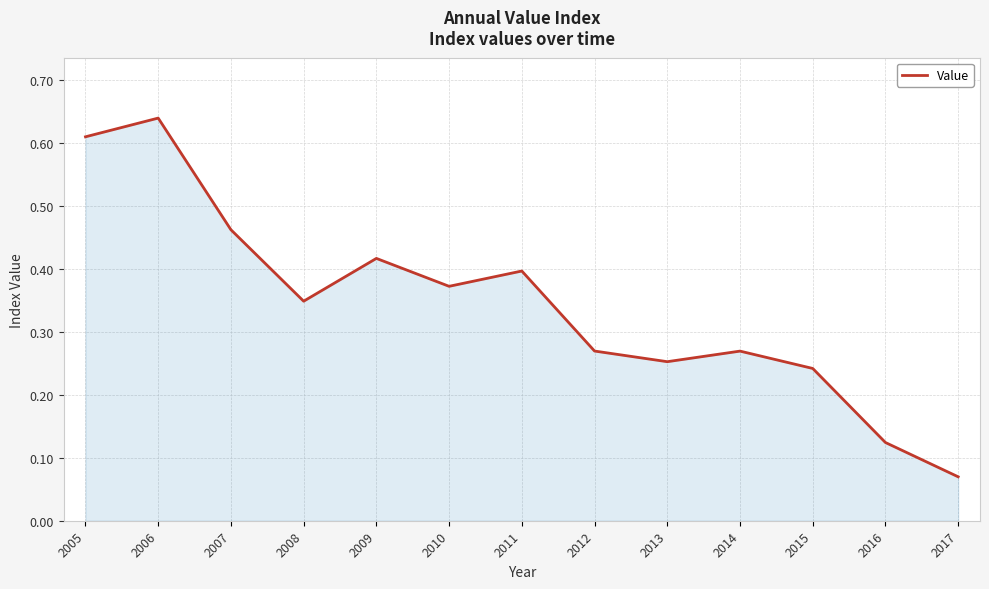

At which category does the chart reach its minimum across all series?

2017